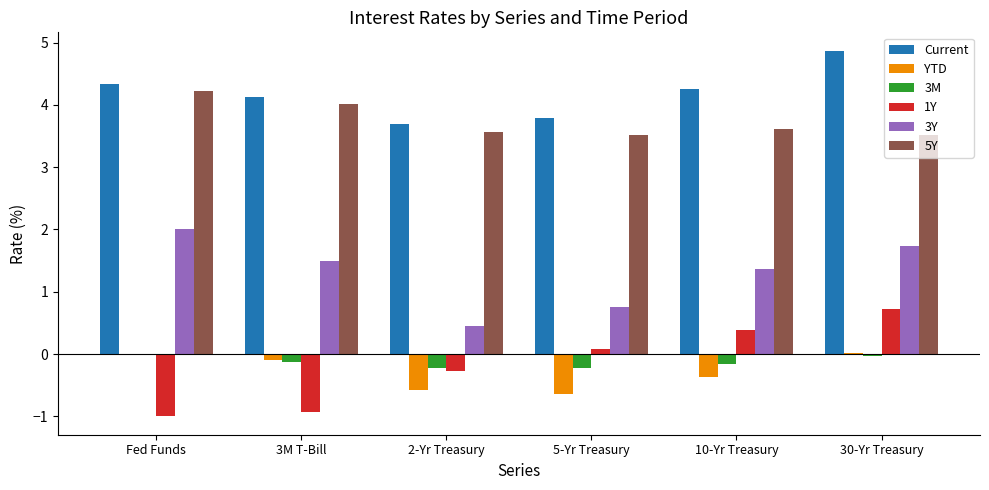

Which series has the widest spread of values?

1Y